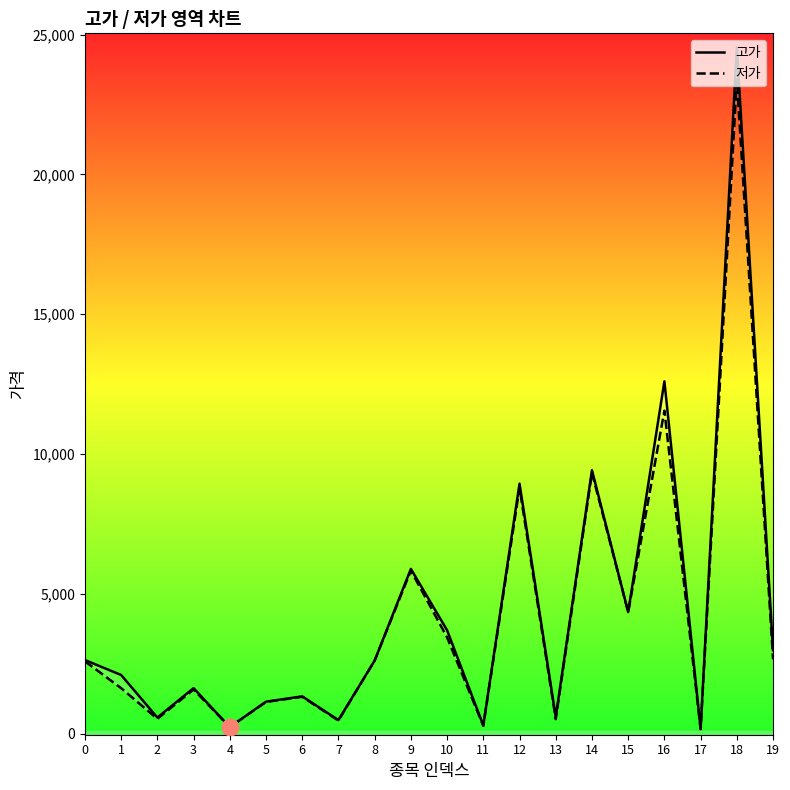

True or false: 저가 has a value of 1575 at 3.

True